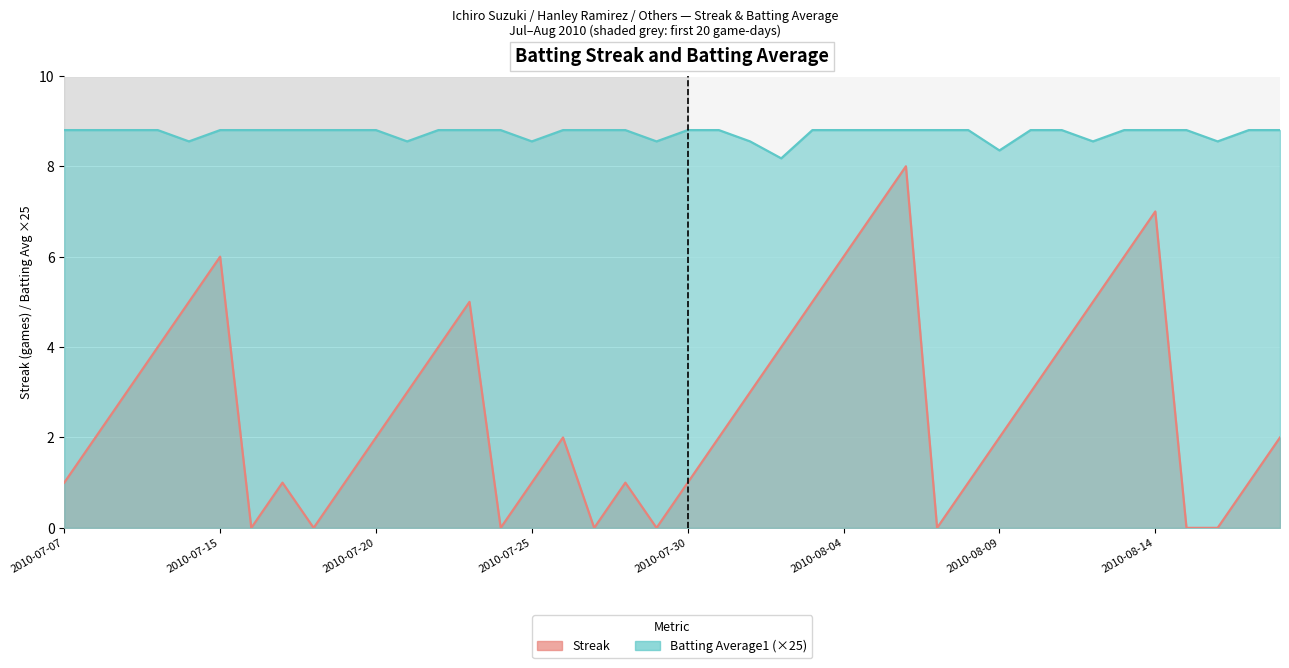

How many distinct data groups are displayed?

2